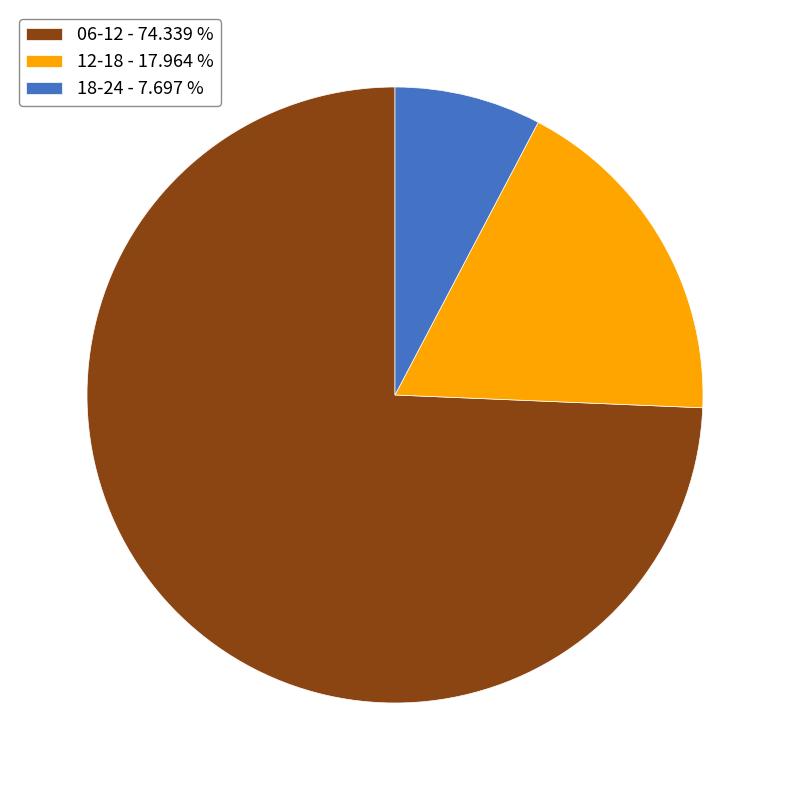

Which has a higher value, 06-12 - 74.339 % or 12-18 - 17.964 %?

06-12 - 74.339 %